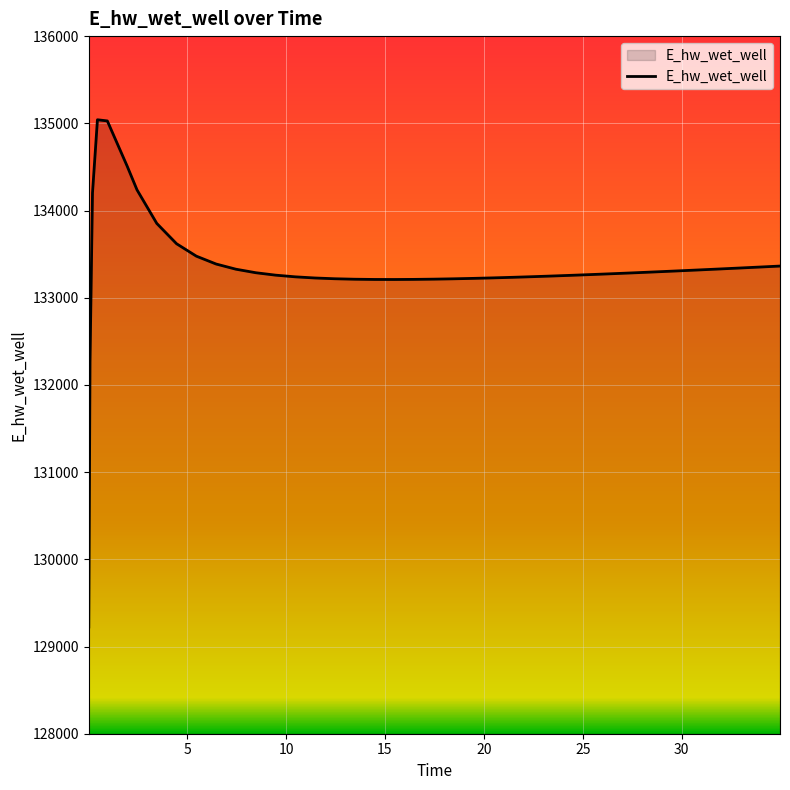

Count the number of data series in this chart.

1